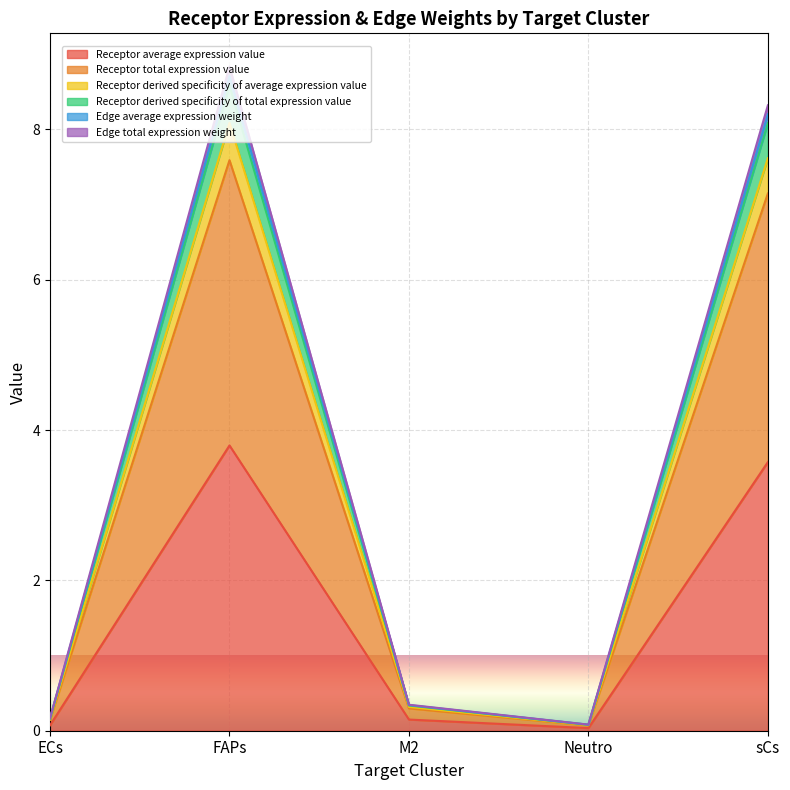

At how many categories does at least one series exceed 6?

2